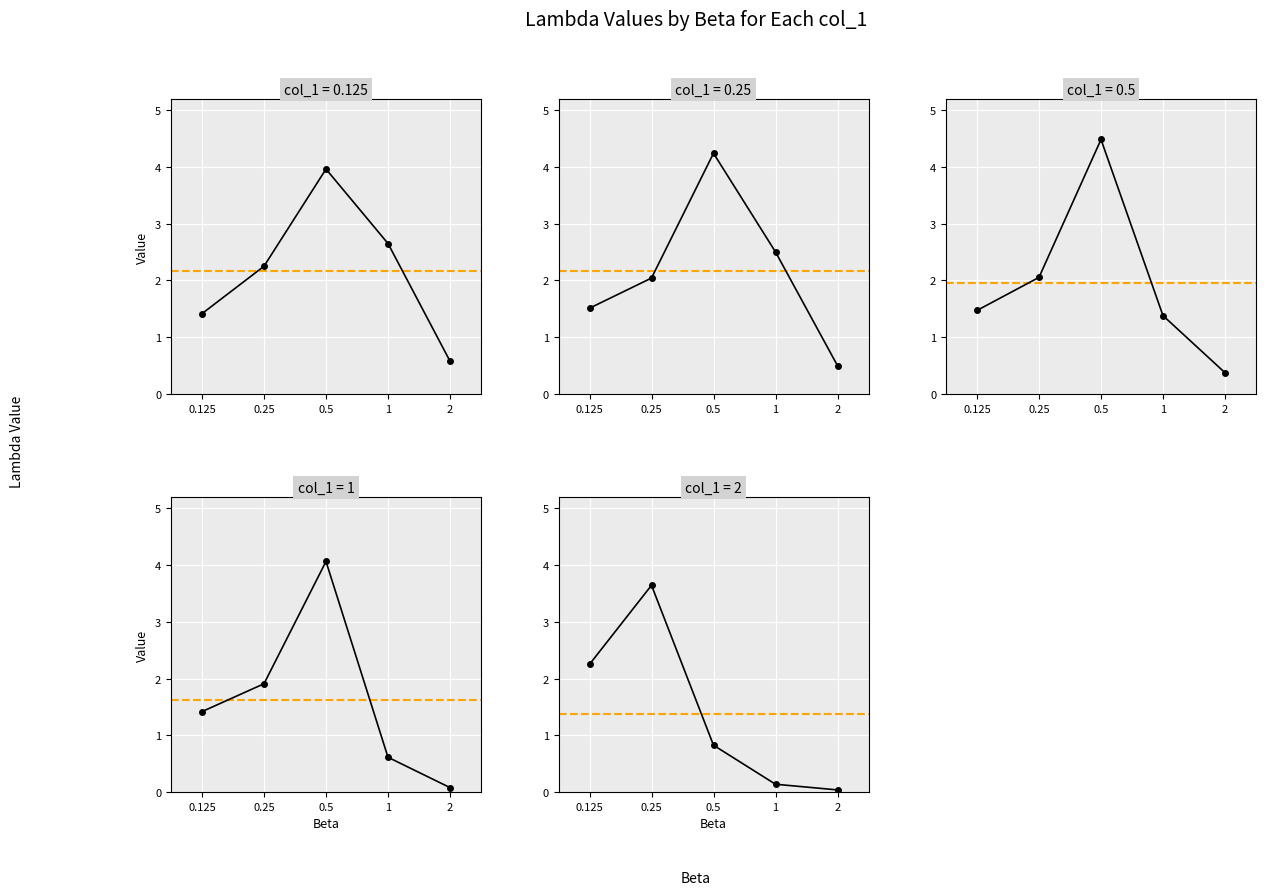

What is the difference between the second highest and minimum values in the col_1=2 series?

2.2